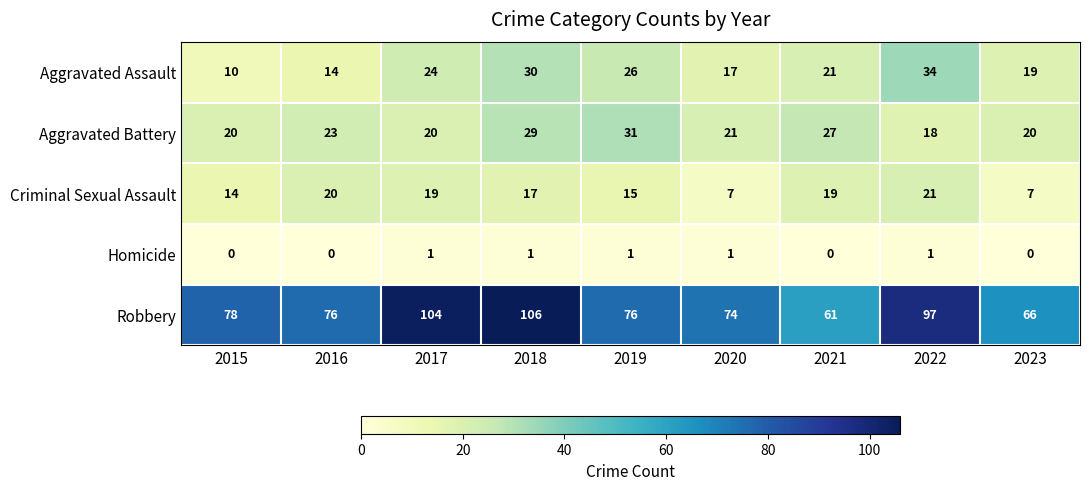

Count the number of data series in this chart.

5